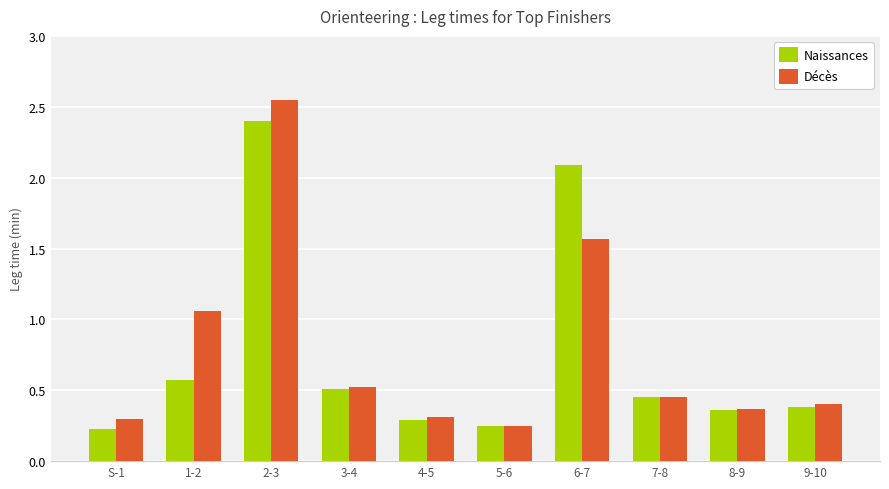

Where is Naissances nearest to the value 1?

1-2